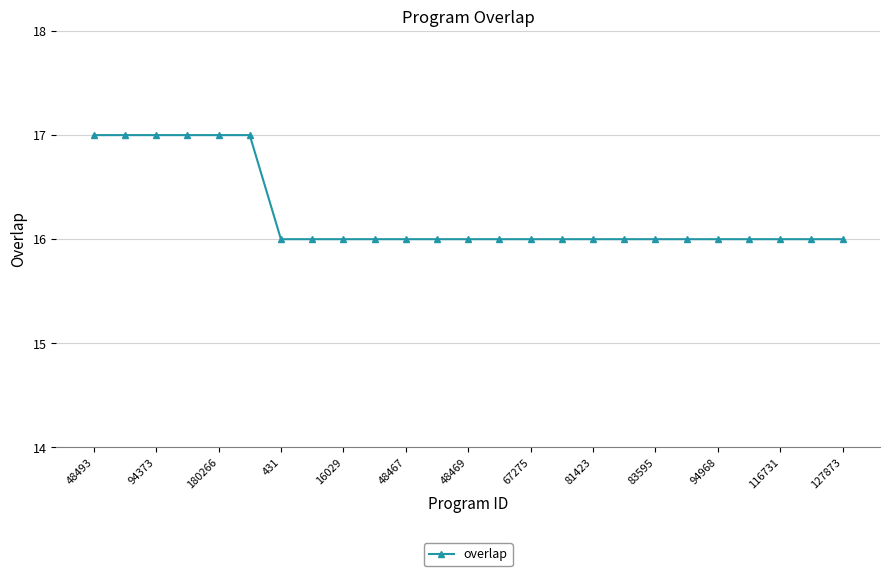

What is the minimum value shown in the chart?

16